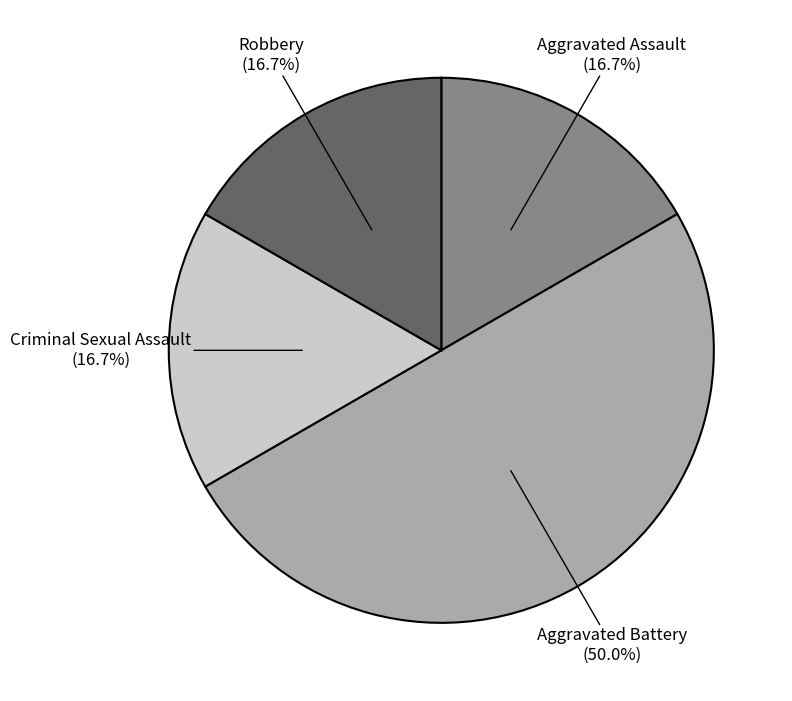

How many segments does this pie chart have?

4